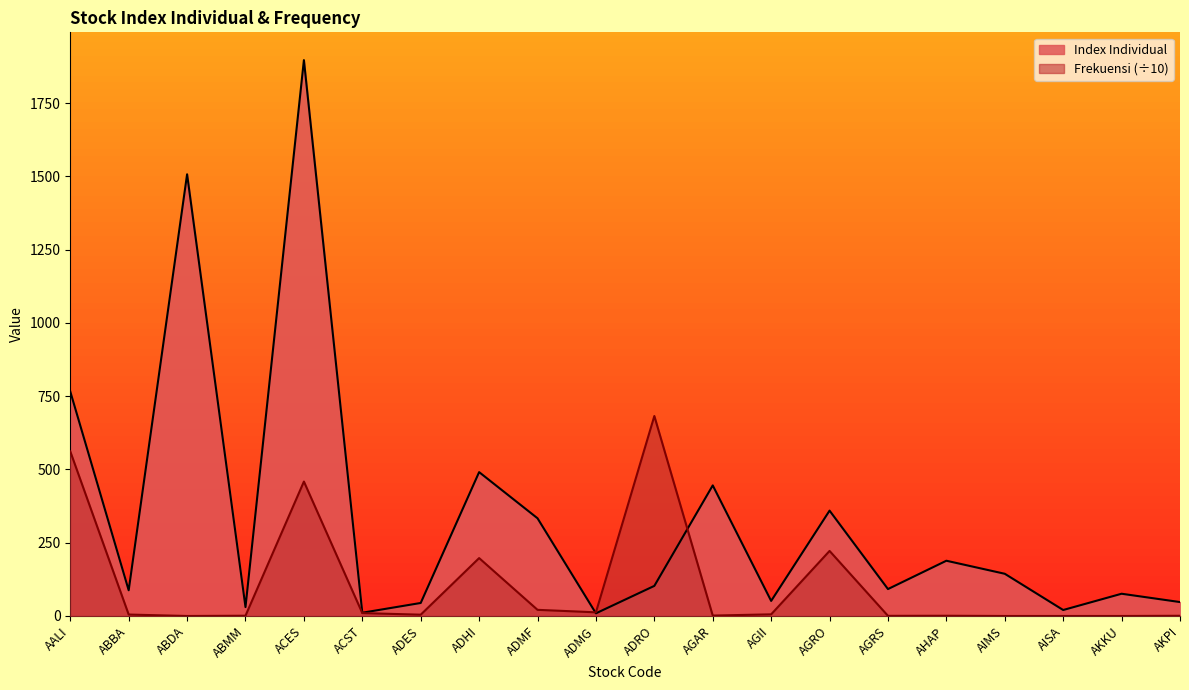

What is the total value across all series at ADMG?

21.6